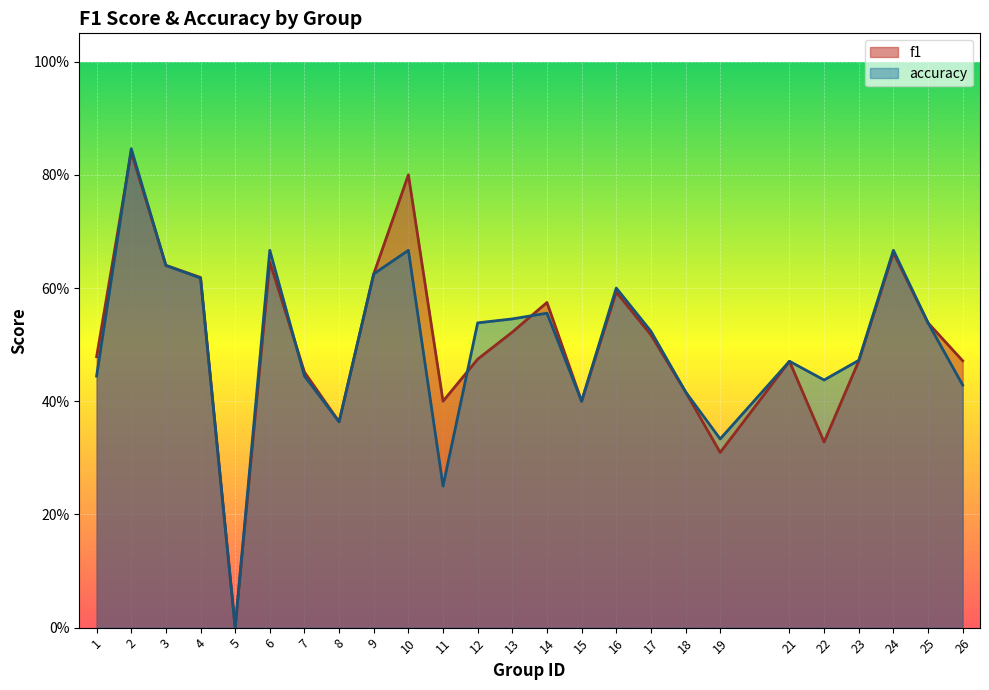

Where do f1 and accuracy first cross each other?

1 and 2